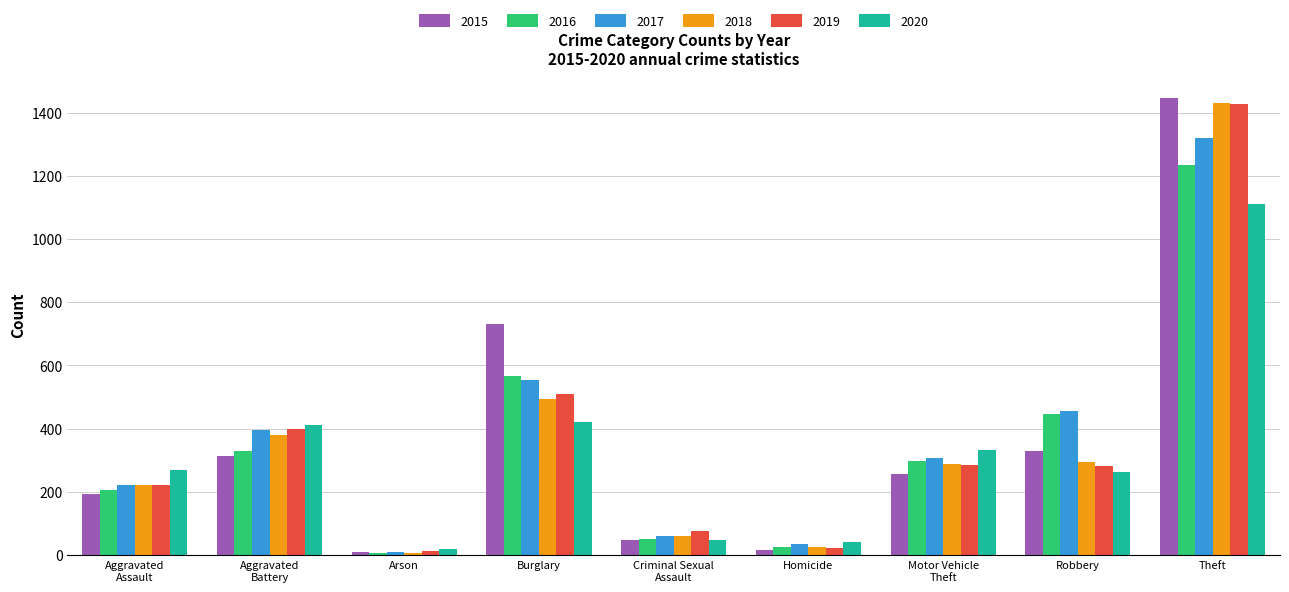

What are all the series names shown in the legend?

2015, 2016, 2017, 2018, 2019, 2020